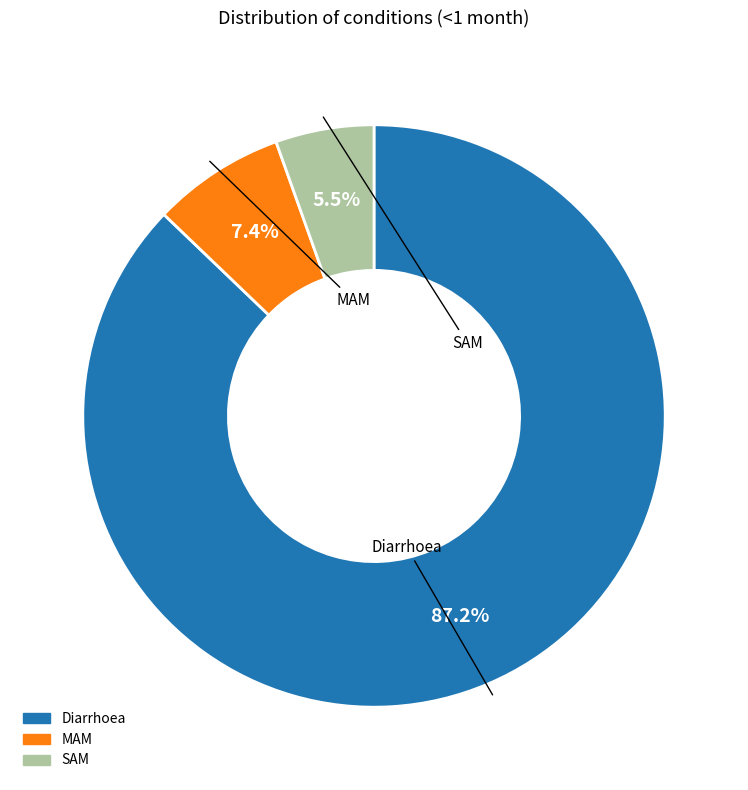

Count the number of slices in the pie.

3